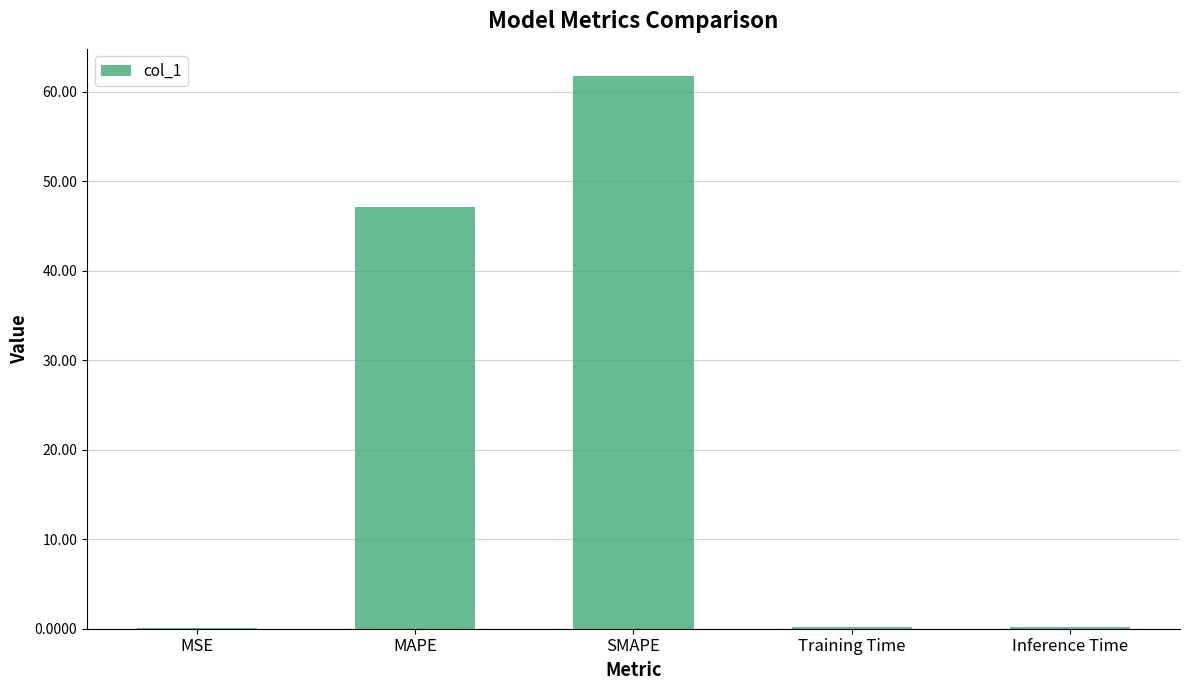

What value does the data have at Training Time?

0.2